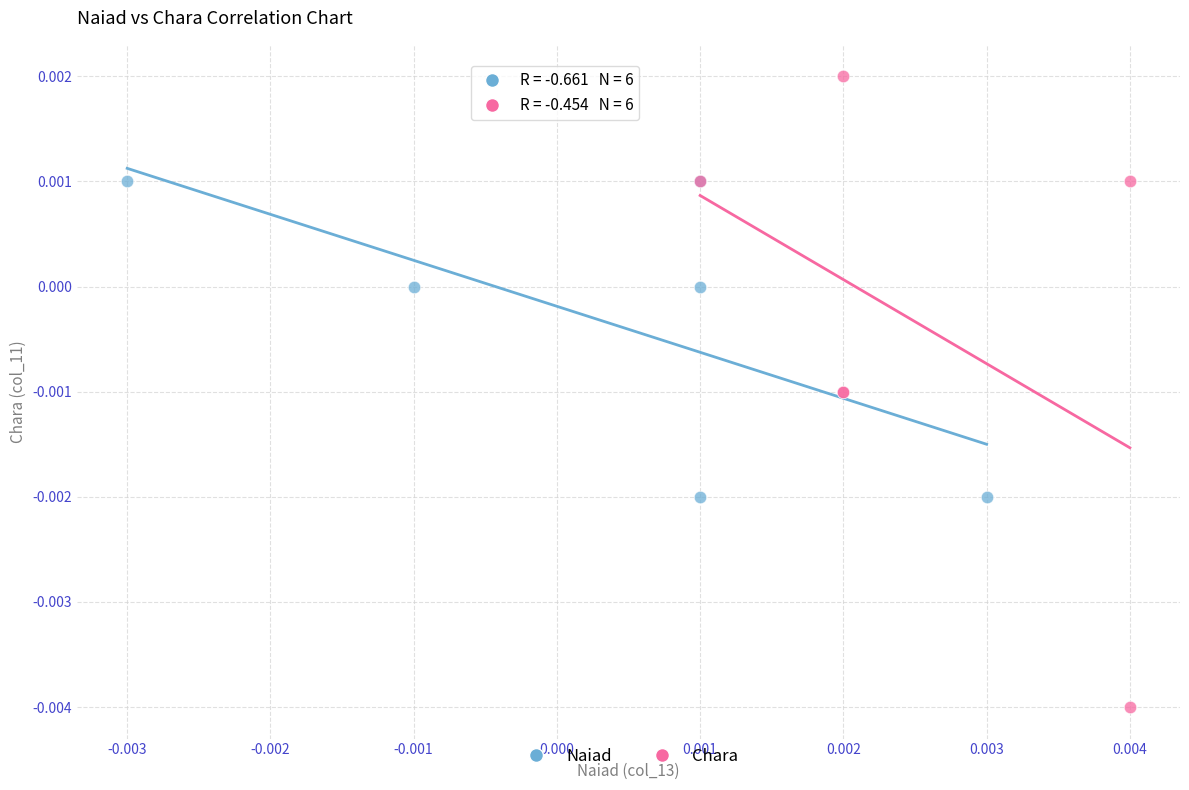

What are all the series names shown in the legend?

Naiad, Chara